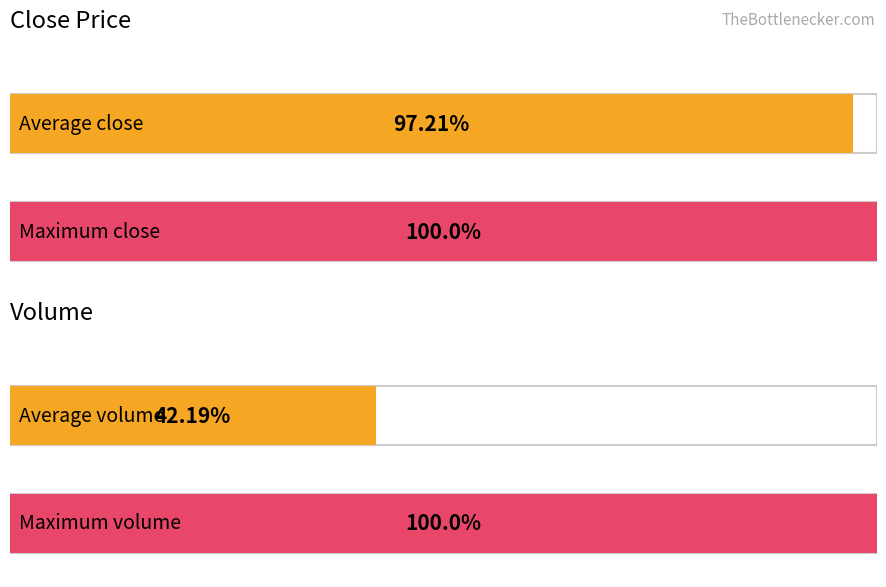

Which series has the widest spread of values?

Volume